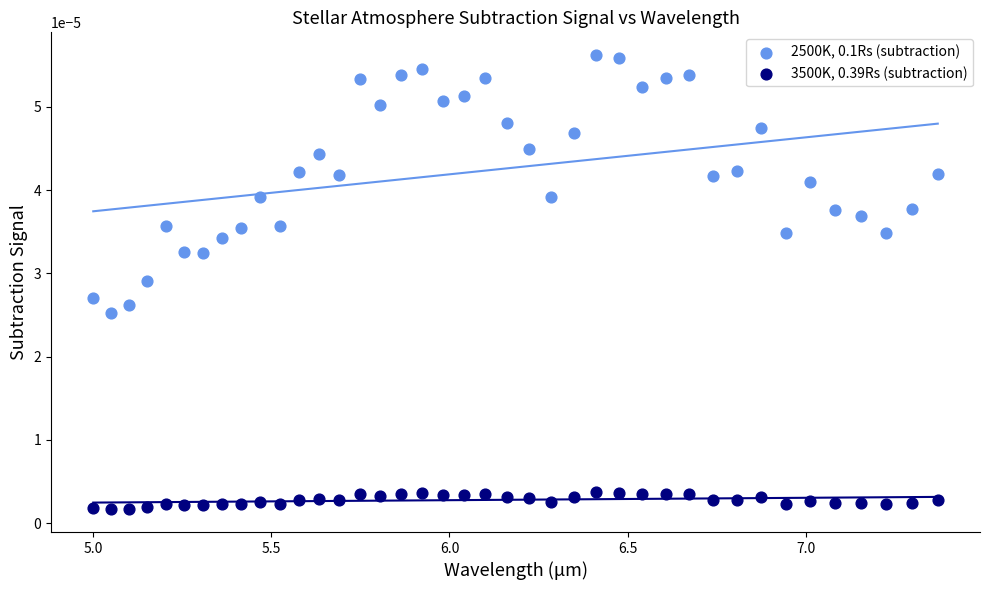

Across all data points, what is the range of X values (max minus min)?

2.4